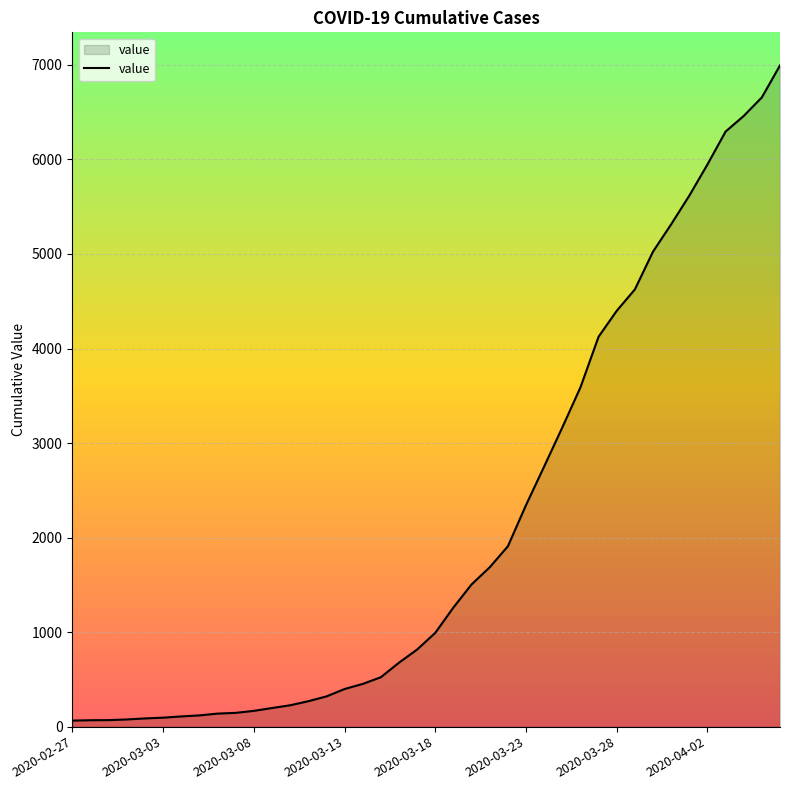

What is the greatest value displayed?

6995